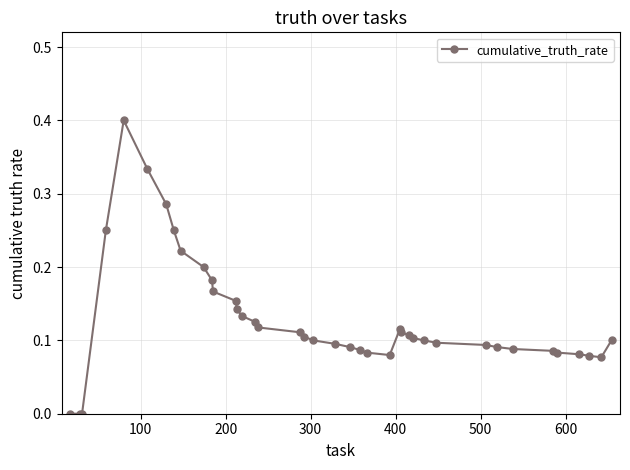

What is the difference between the maximum and minimum values?

0.4